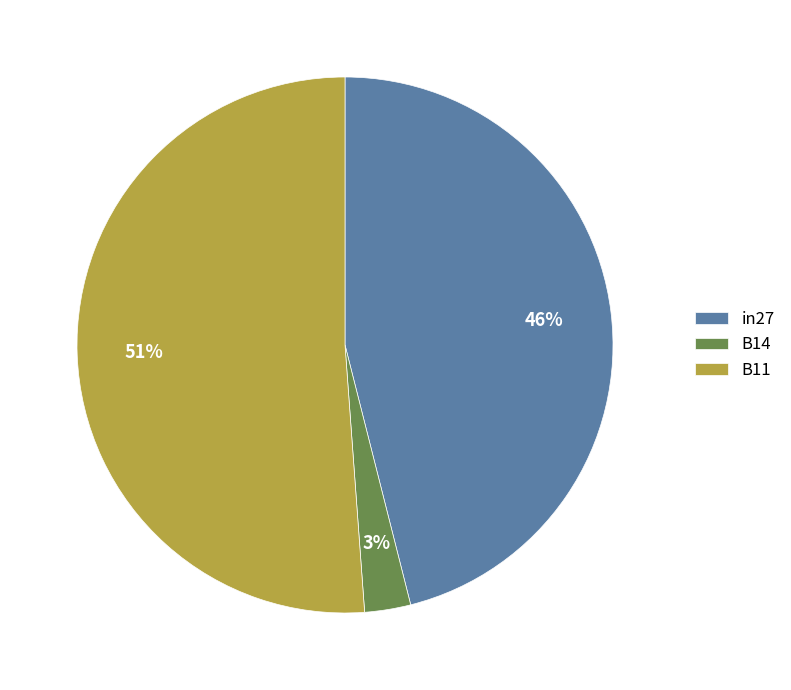

The in27 slice represents 59% of the pie. True or false?

False